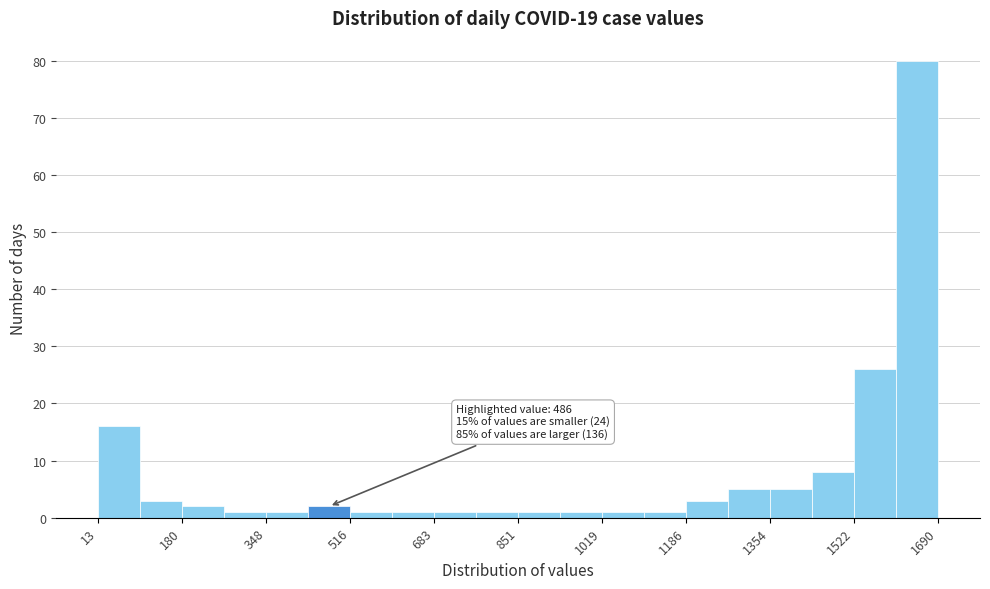

Which range on the x-axis has the tallest bar?

1600 to 1700